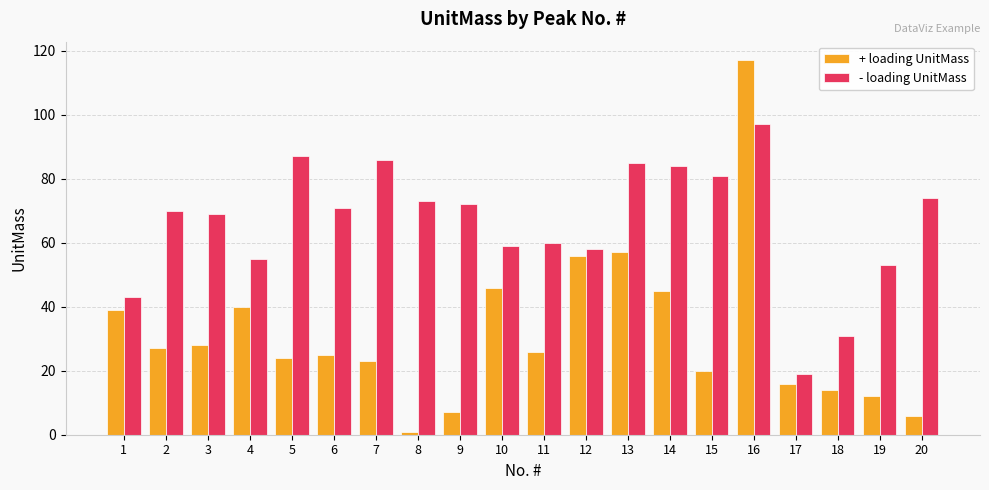

What is the highest value of the + loading UnitMass series?

117